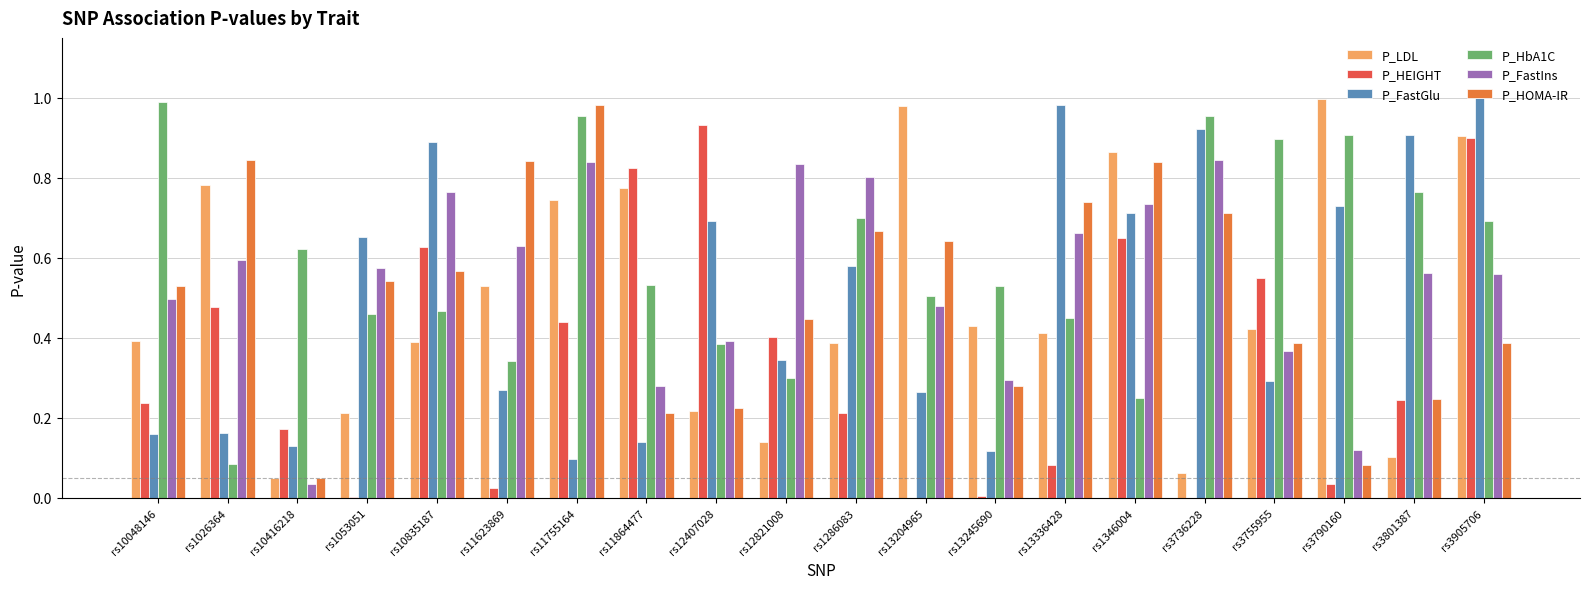

What is the total value across all series at rs11623869?

2.6